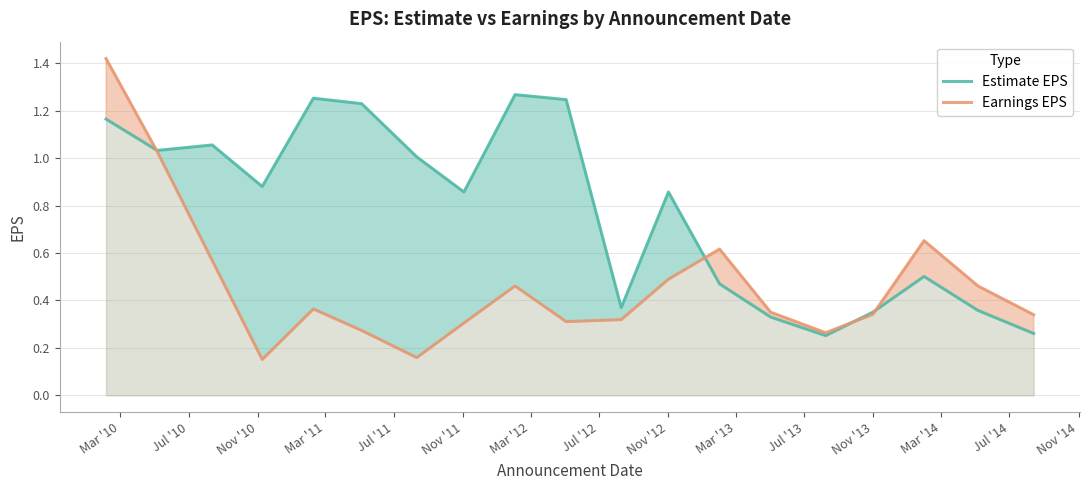

Which series has the widest spread of values?

Earnings EPS